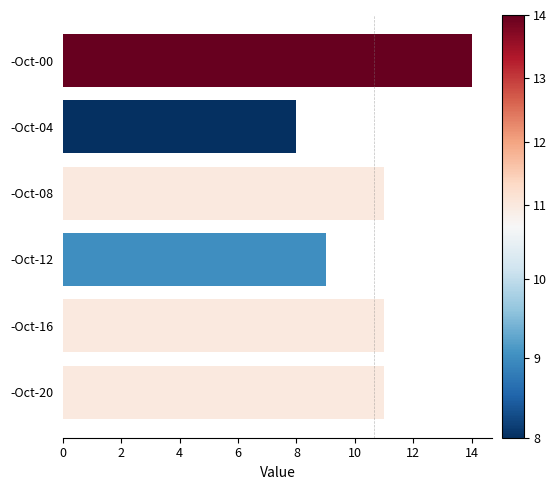

The value at -Oct-04 is 13. True or false?

False